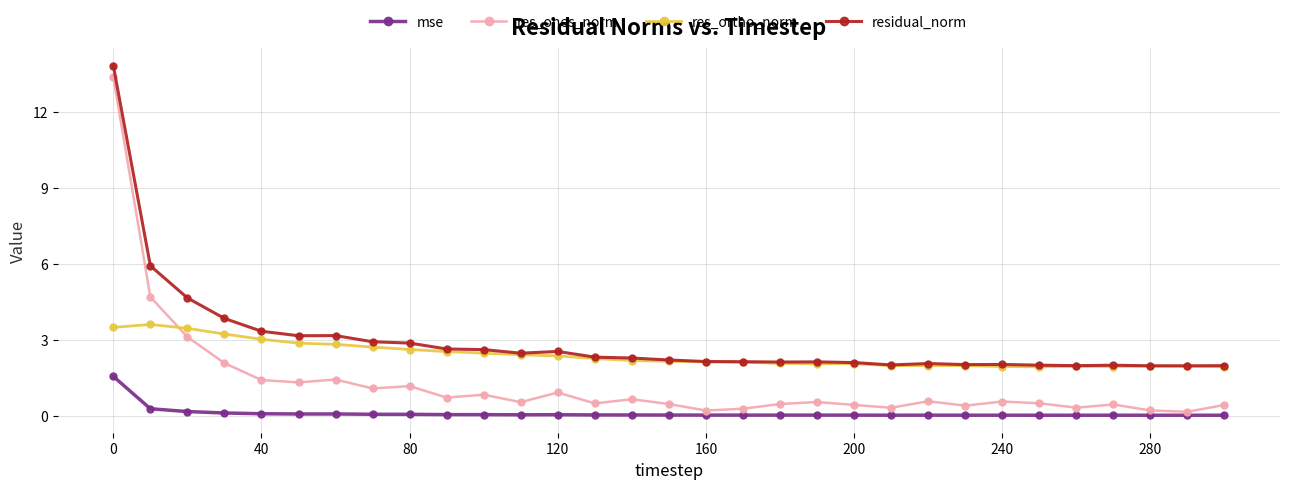

Count the number of data series in this chart.

4